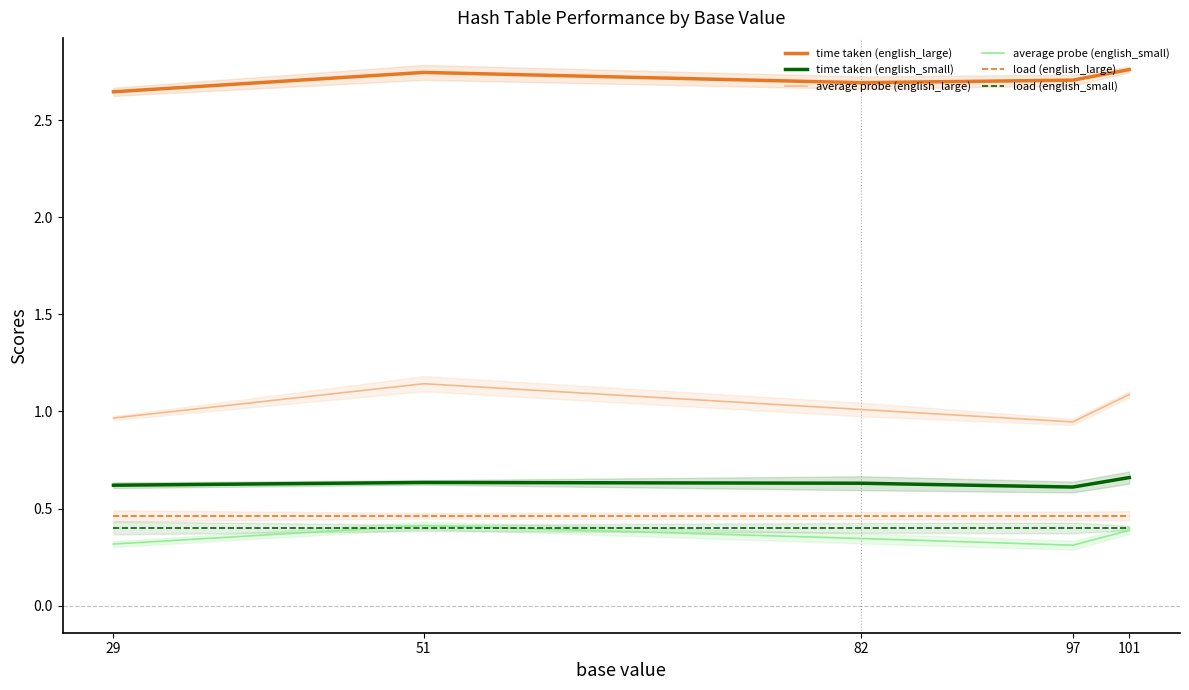

At how many categories does at least one series exceed 1?

5